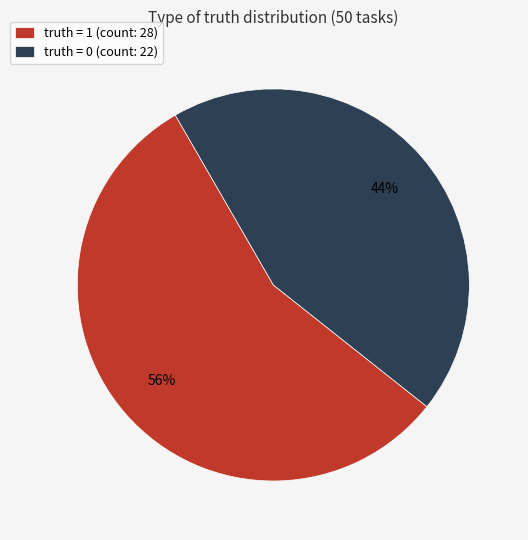

Which slice represents more than half of the pie?

truth = 1